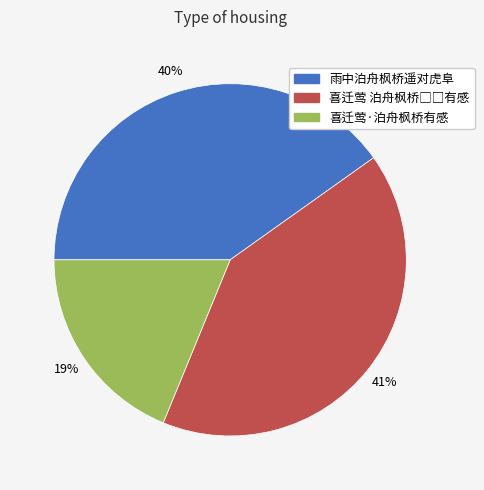

To the nearest percent, what is the difference between the 喜迁莺·泊舟枫桥有感 and 雨中泊舟枫桥遥对虎阜 slice percentages?

21%